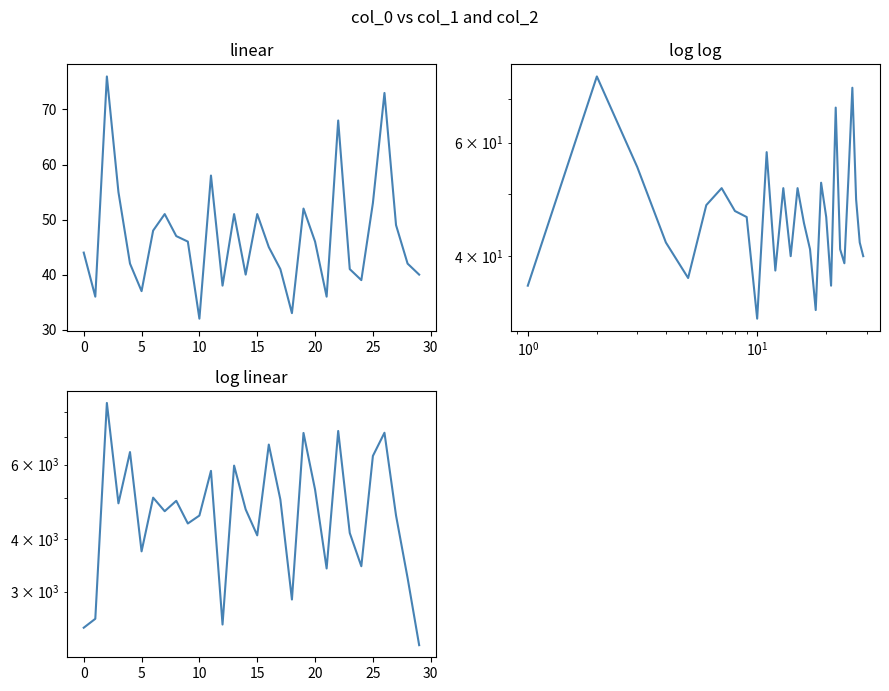

At which label is col_2 closest to 5324?

20